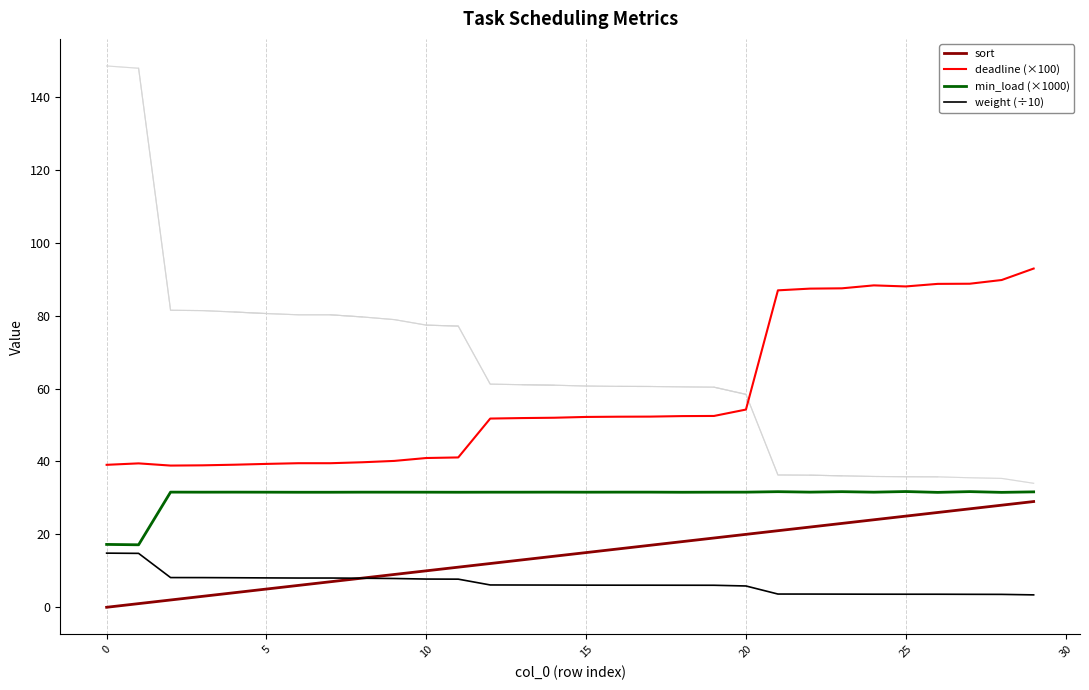

What is the difference between the maximum and second lowest values in the sort series?

28.0